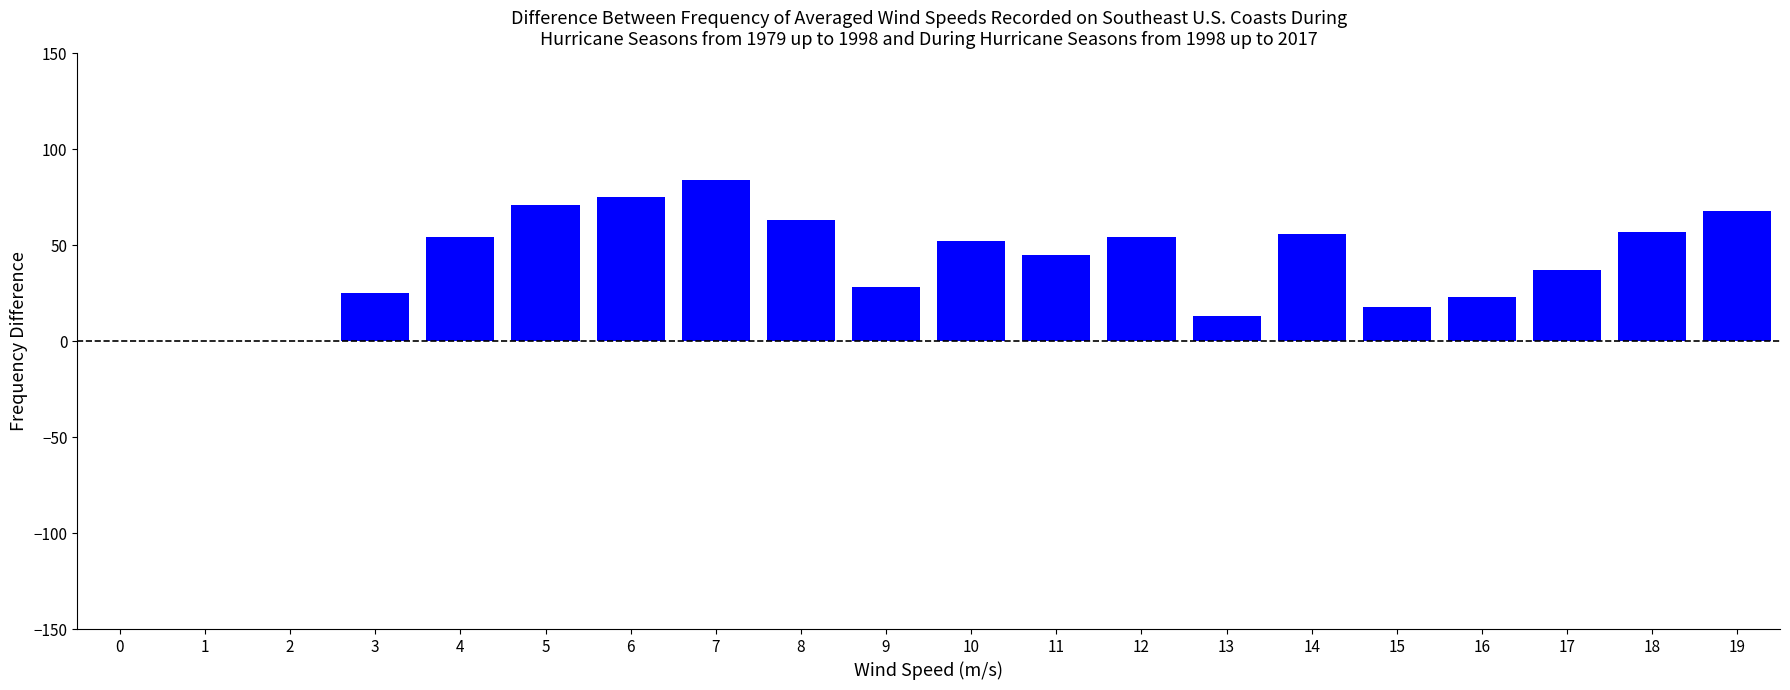

What is the change in value from 10 to 13?

-39